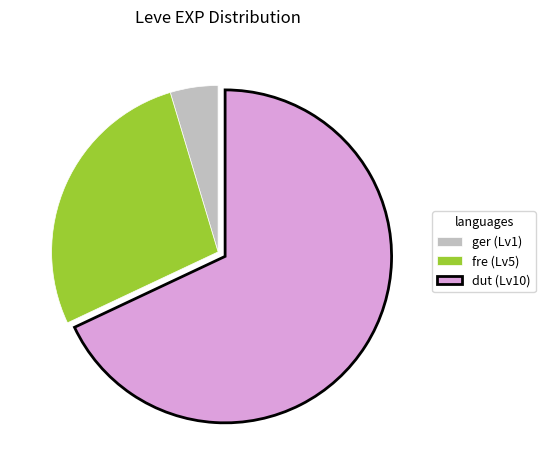

True or false: fre (Lv5) accounts for 36% of the total.

False